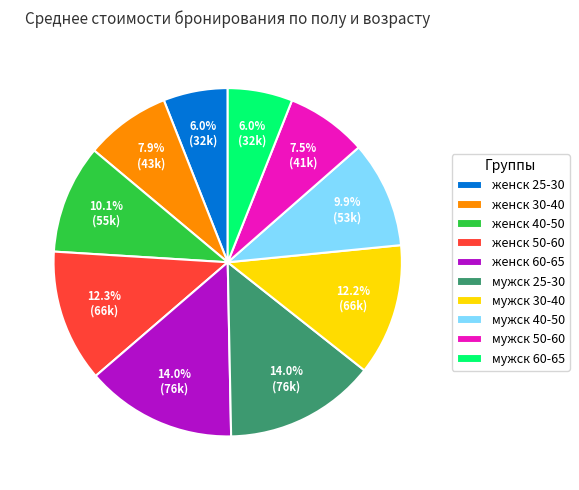

Approximately how many times larger is the value at женск 25-30 compared to женск 60-65?

0.4